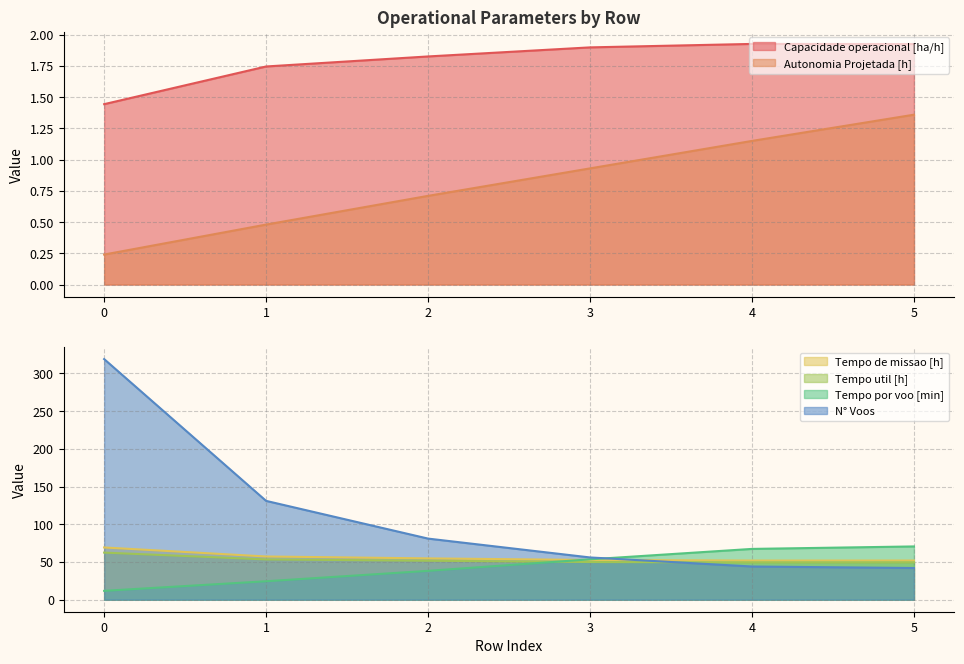

At which category does Capacidade operacional [ha/h] reach its first local peak?

4